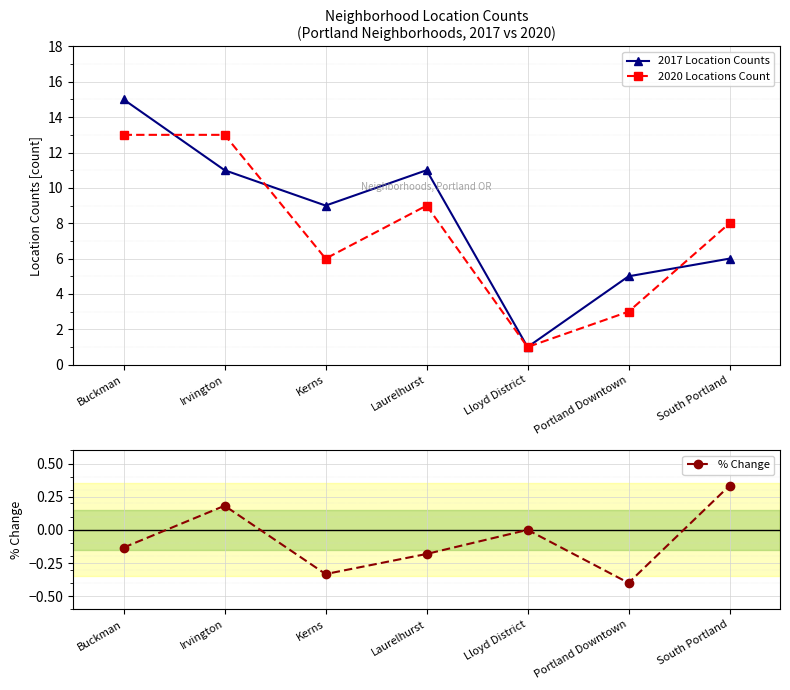

In 2017 Location Counts, how many points are lower than both neighbors (excluding endpoints)?

2